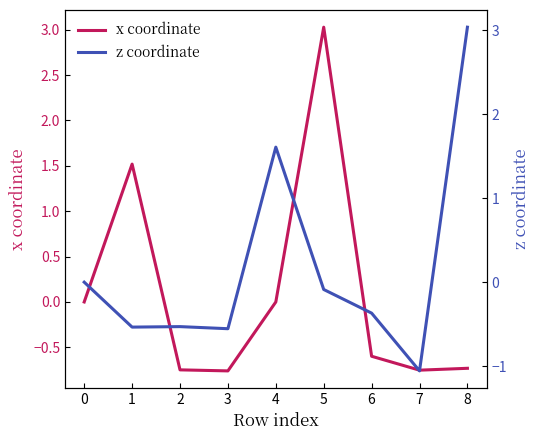

At how many categories does at least one series exceed 1?

4